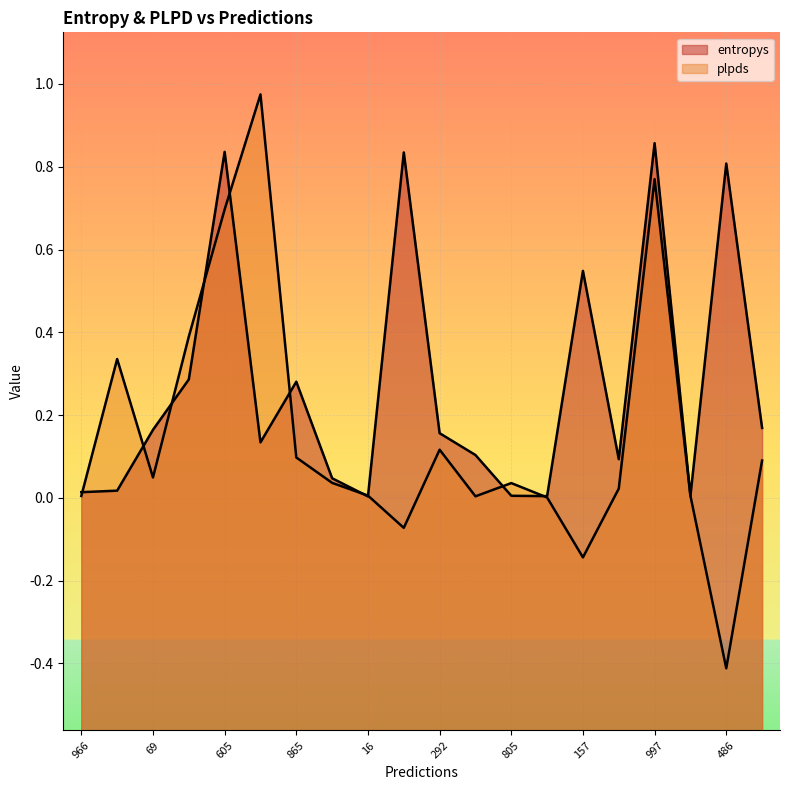

What is the approximate value of entropys at 621?

0.1